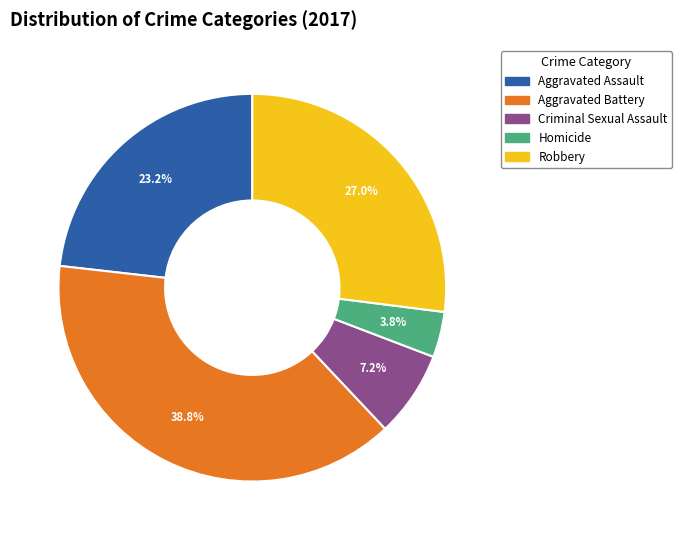

What is the smallest slice in the pie chart?

Homicide